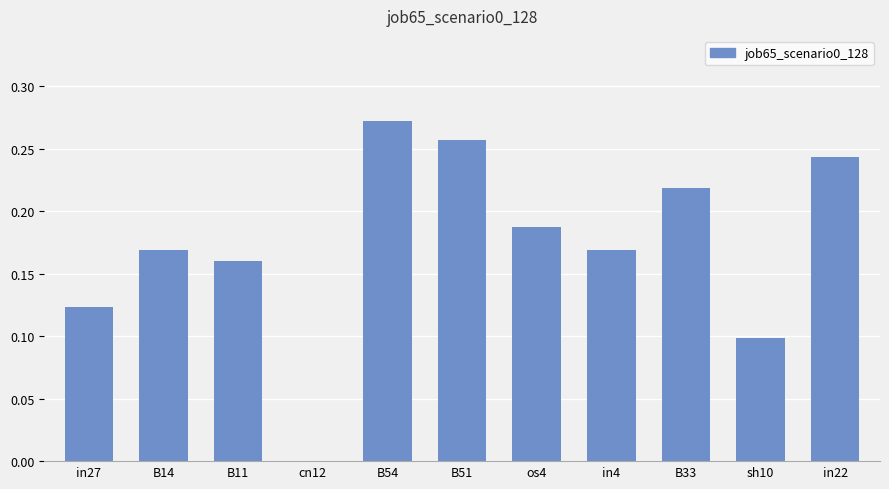

What is the change in value from in27 to B54?

+0.1